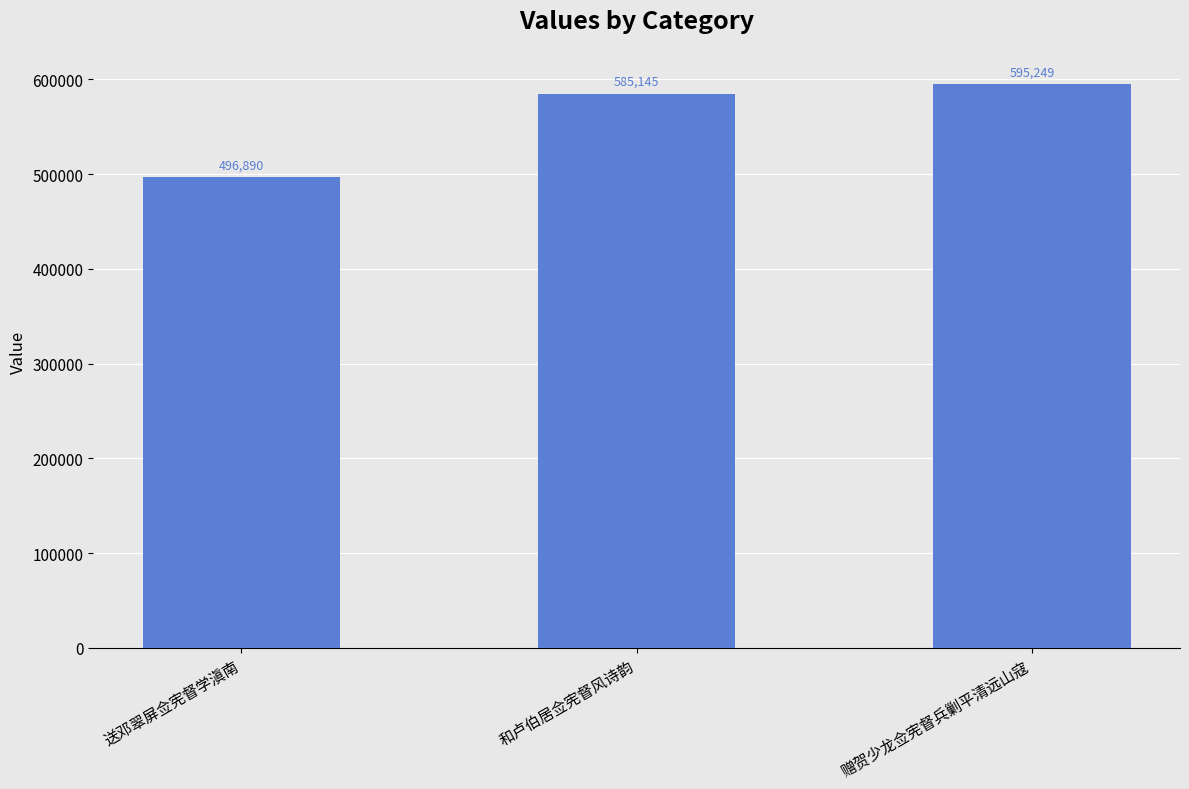

Rank the categories by value from highest to lowest.

赠贺少龙佥宪督兵剿平清远山寇, 和卢伯居佥宪督风诗韵, 送邓翠屏佥宪督学滇南